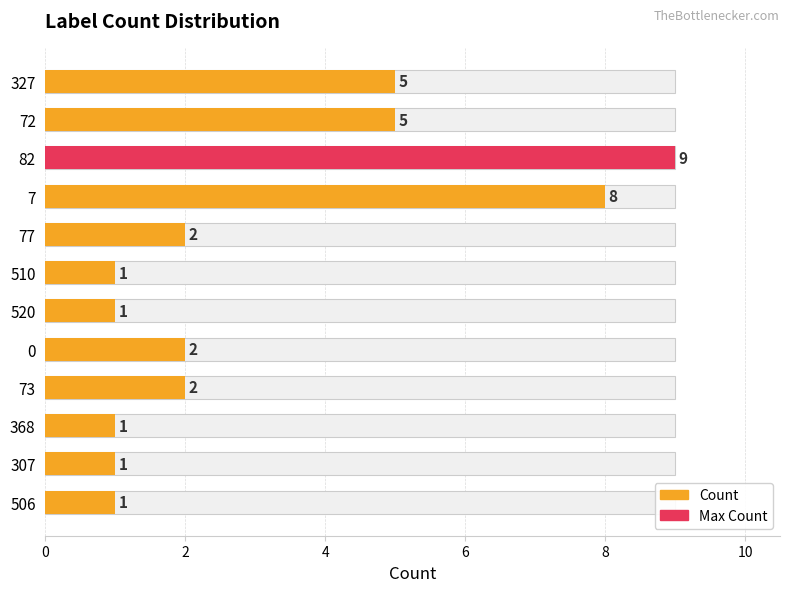

Reading left to right, extract all data points from this chart.

5	5	9	8	2	1	1	2	2	1	1	1